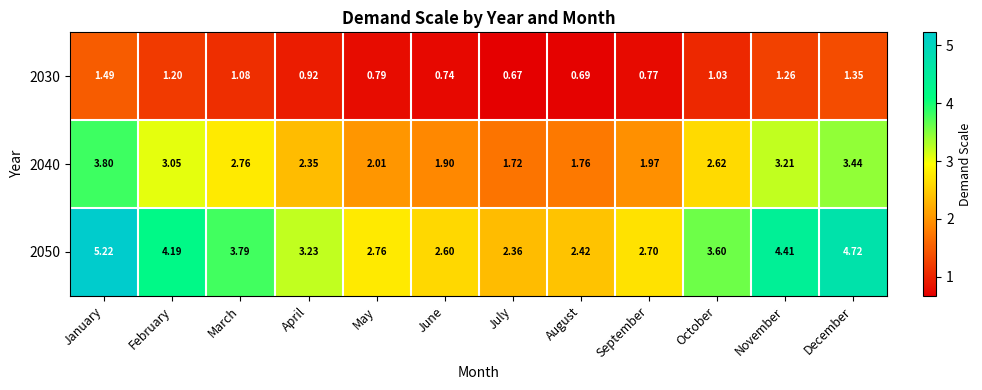

Where does the 2050 series first go above 3?

January